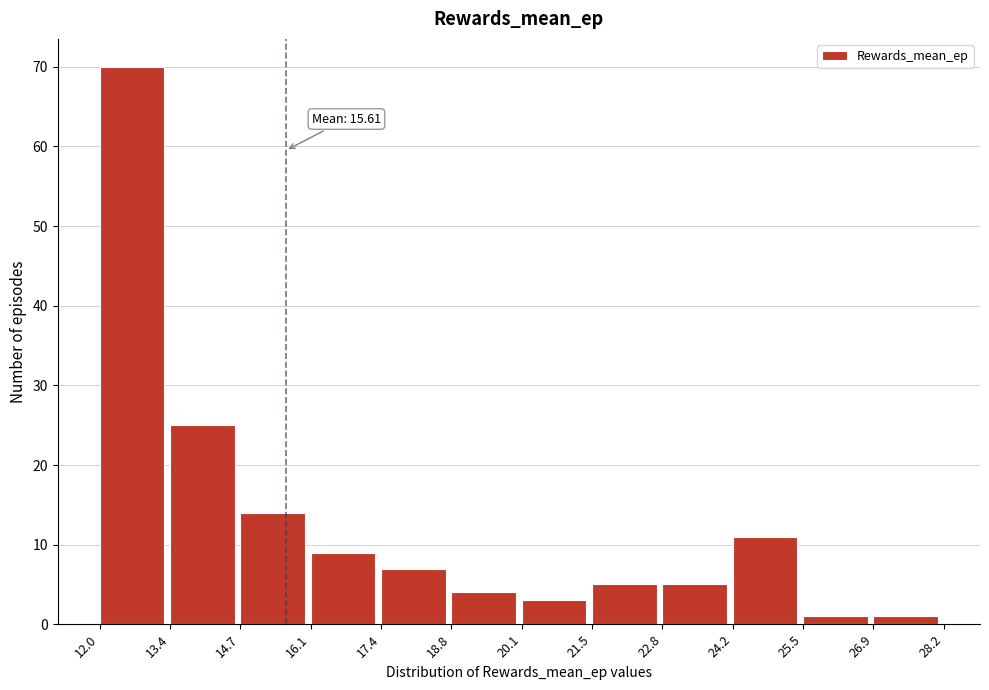

Over which range of the x-axis is the bar tallest?

12.0 to 13.4